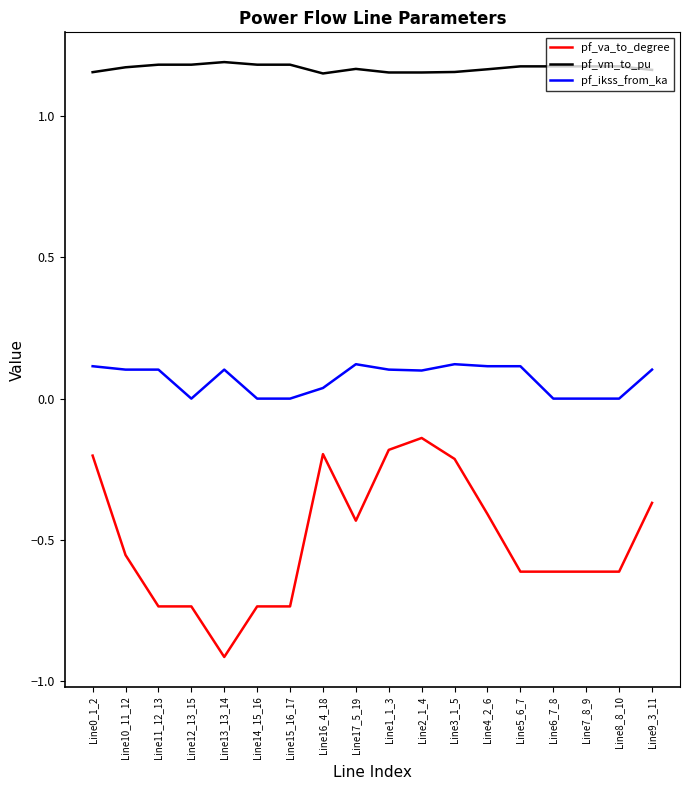

How many lines are shown in the chart?

3